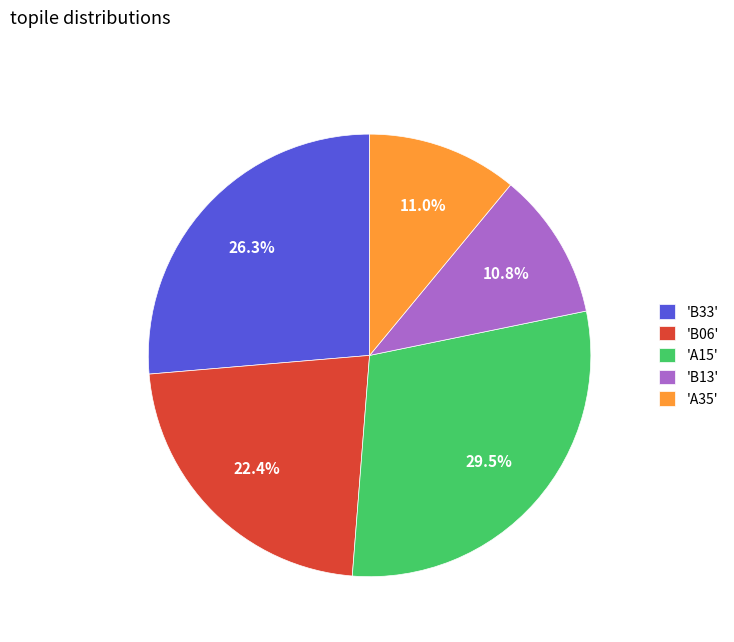

Which slice is the largest?

'A15'